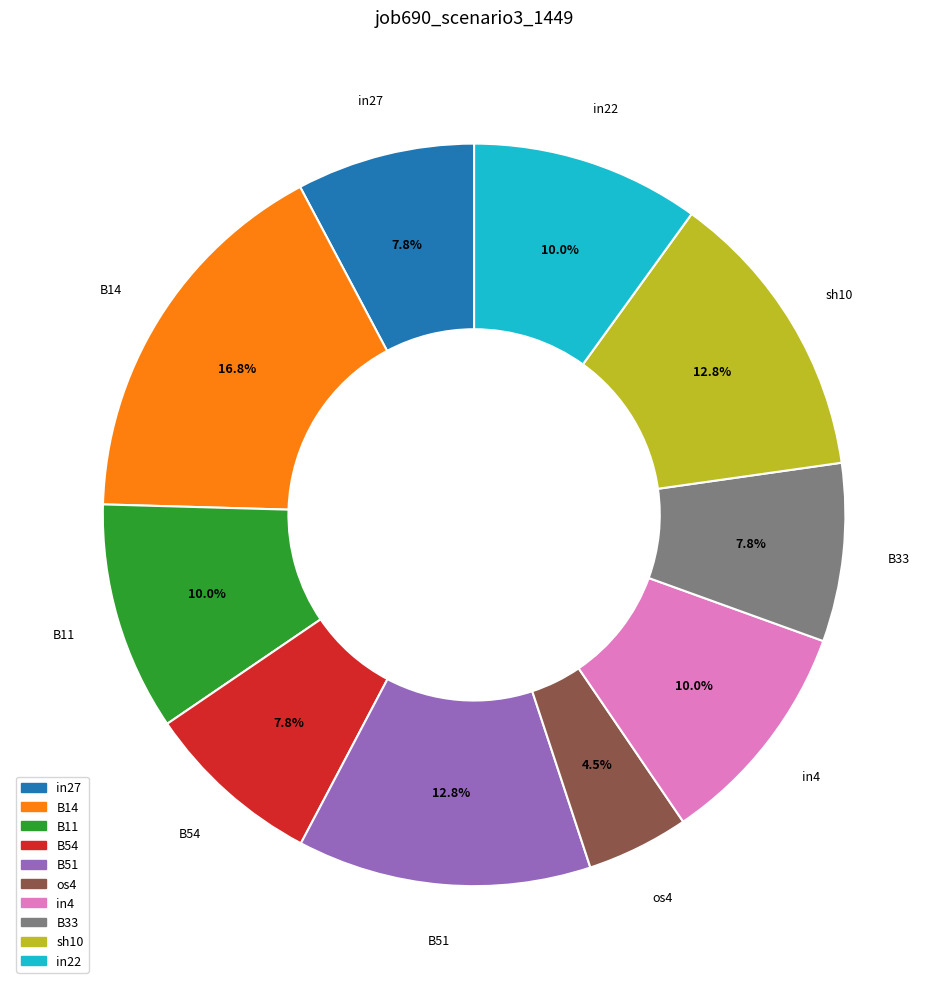

To the nearest percent, what percentage of the pie is B54?

8%